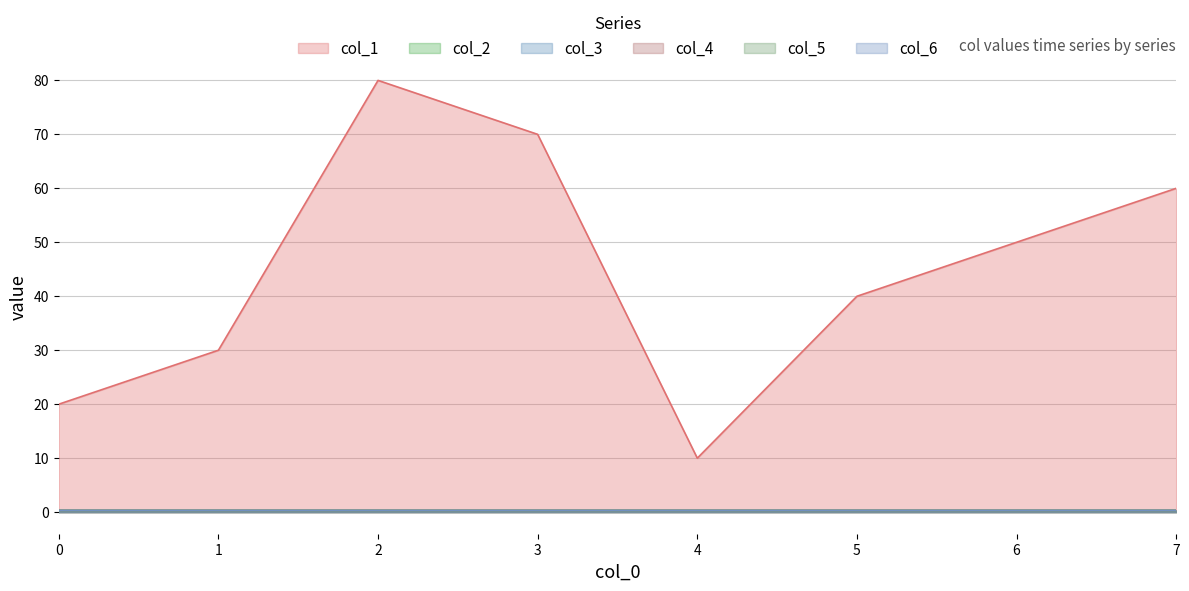

Reading left to right, list all the values displayed in this chart.

col_1: 0=20.0	1=30.0	2=80.0	3=70.0	4=10.0	5=40.0	6=50.0	7=60.0
col_2: 0=0.3	1=0.3	2=0.3	3=0.3	4=0.3	5=0.3	6=0.3	7=0.3
col_3: 0=0.3	1=0.3	2=0.3	3=0.3	4=0.3	5=0.3	6=0.3	7=0.3
col_4: 0=0.3	1=0.3	2=0.3	3=0.3	4=0.3	5=0.3	6=0.3	7=0.3
col_5: 0=0.3	1=0.3	2=0.3	3=0.3	4=0.3	5=0.3	6=0.3	7=0.3
col_6: 0=0.3	1=0.3	2=0.3	3=0.3	4=0.3	5=0.3	6=0.3	7=0.3